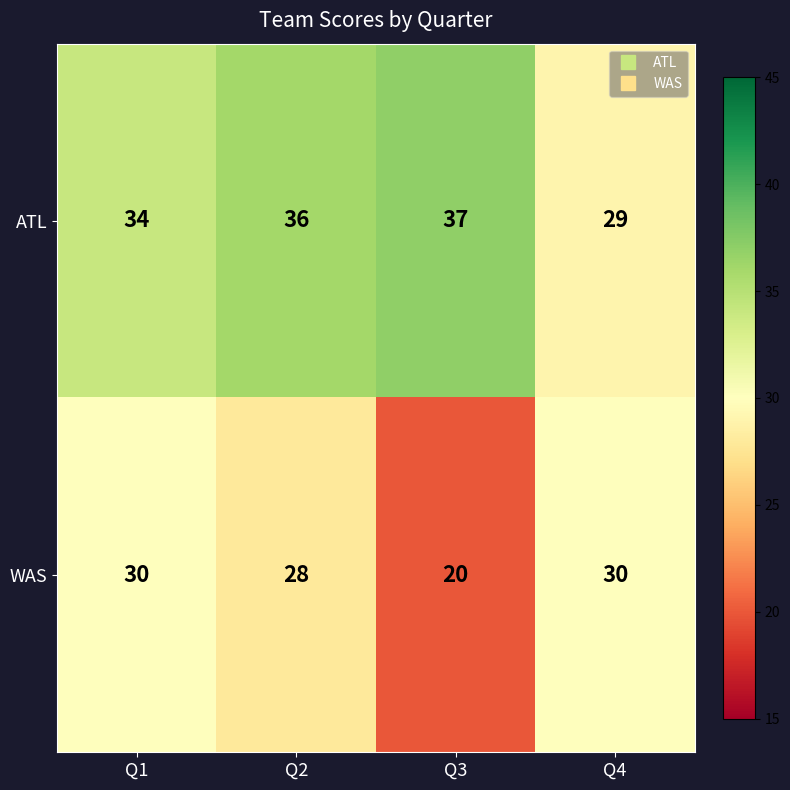

Reading right to left, what are all the values shown in this chart?

ATL: Q4=29	Q3=37	Q2=36	Q1=34
WAS: Q4=30	Q3=20	Q2=28	Q1=30